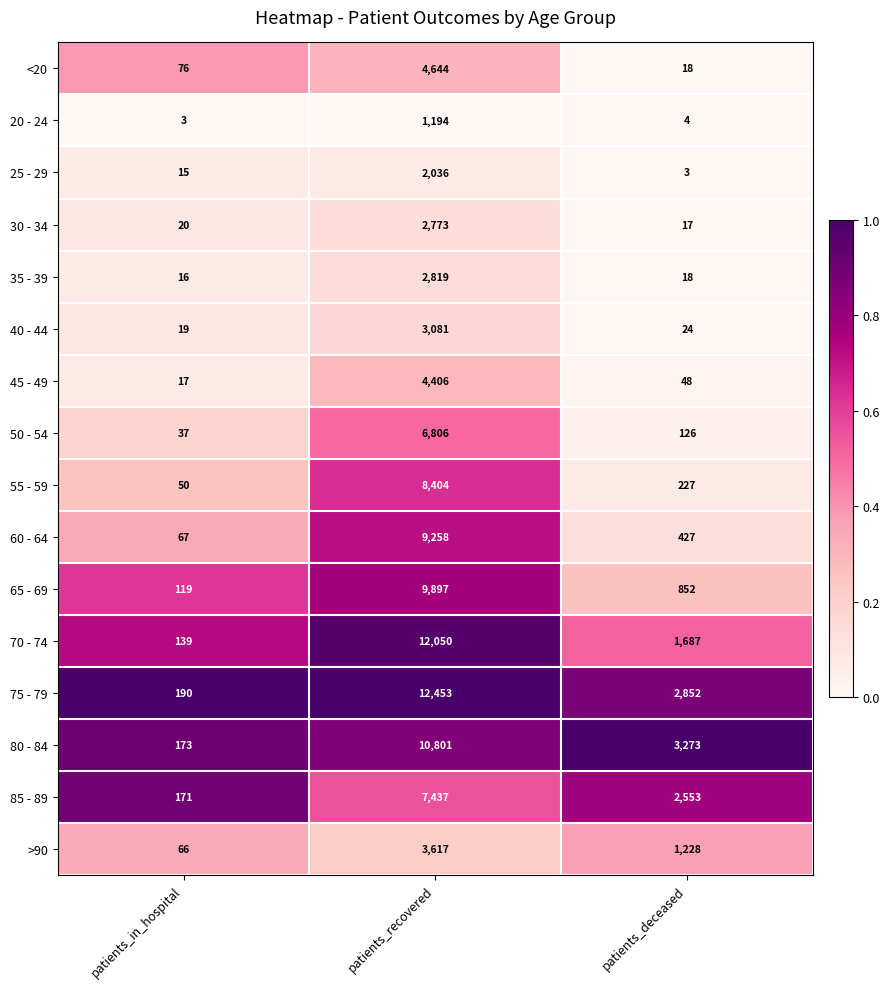

What is the difference between the highest and lowest values at patients_recovered?

11259